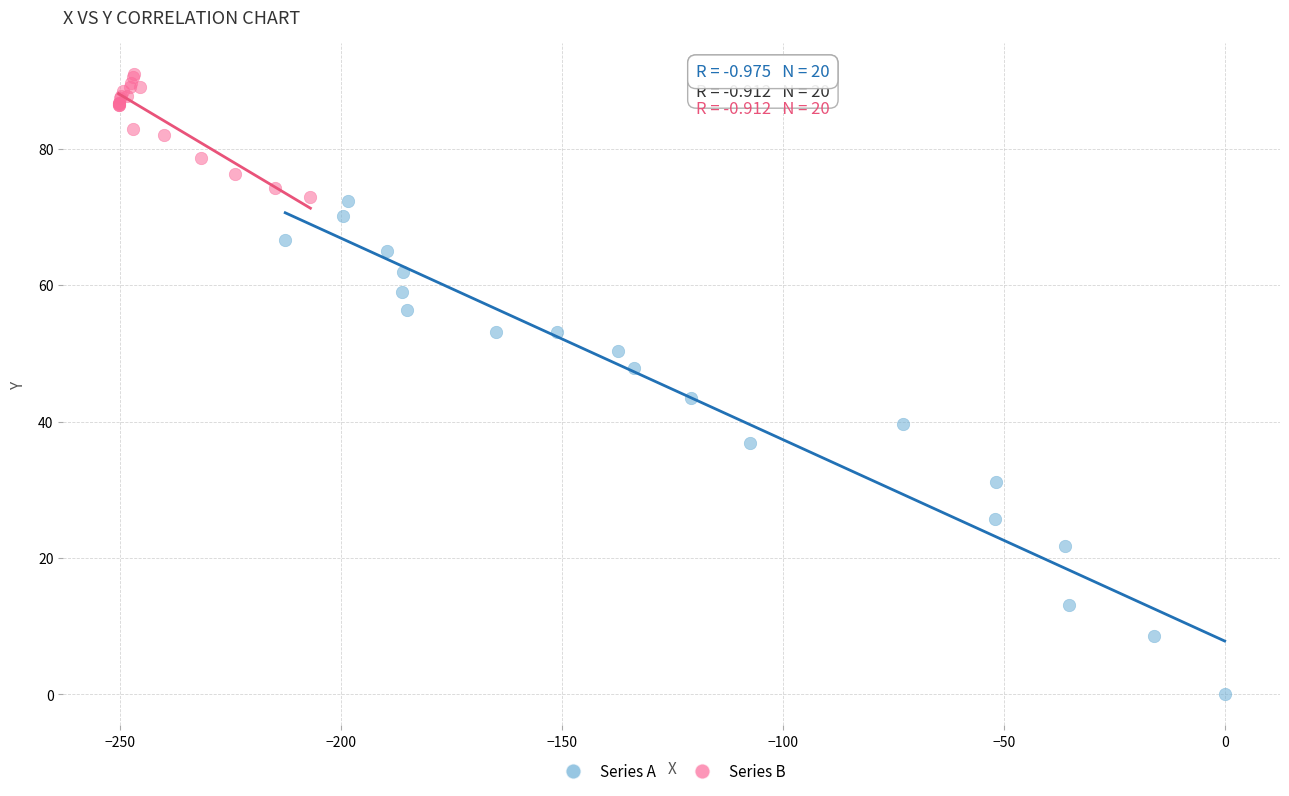

Which series contains the lowest Y value?

Series A